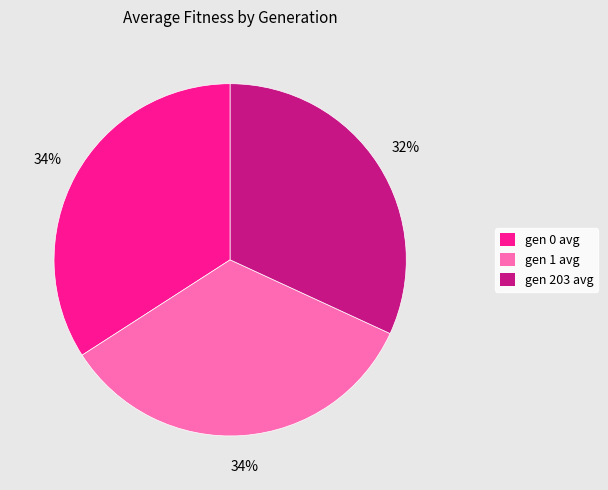

The gen 1 avg slice represents 44% of the pie. True or false?

False